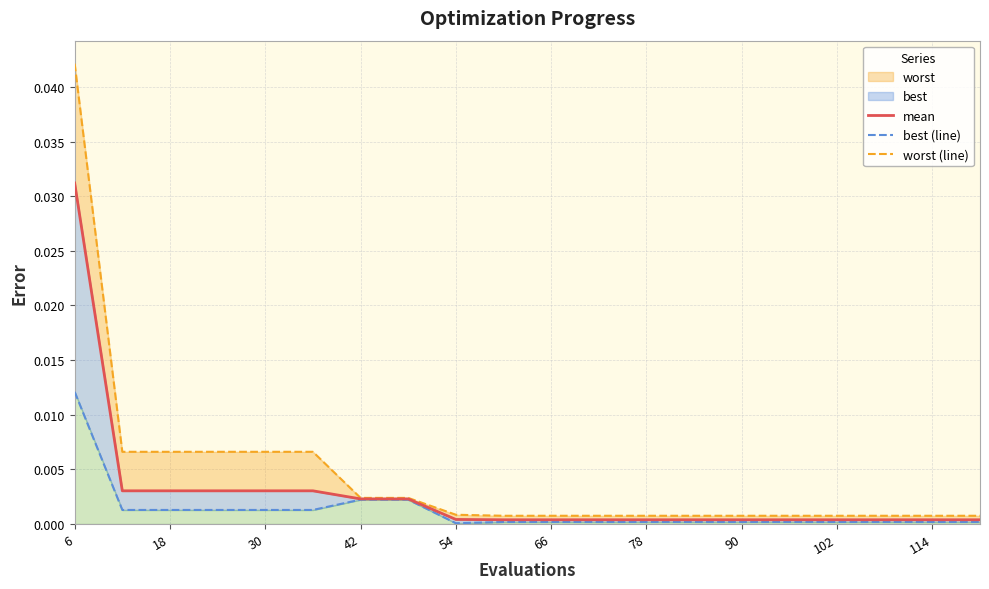

At which category is the sum across all series the highest?

6